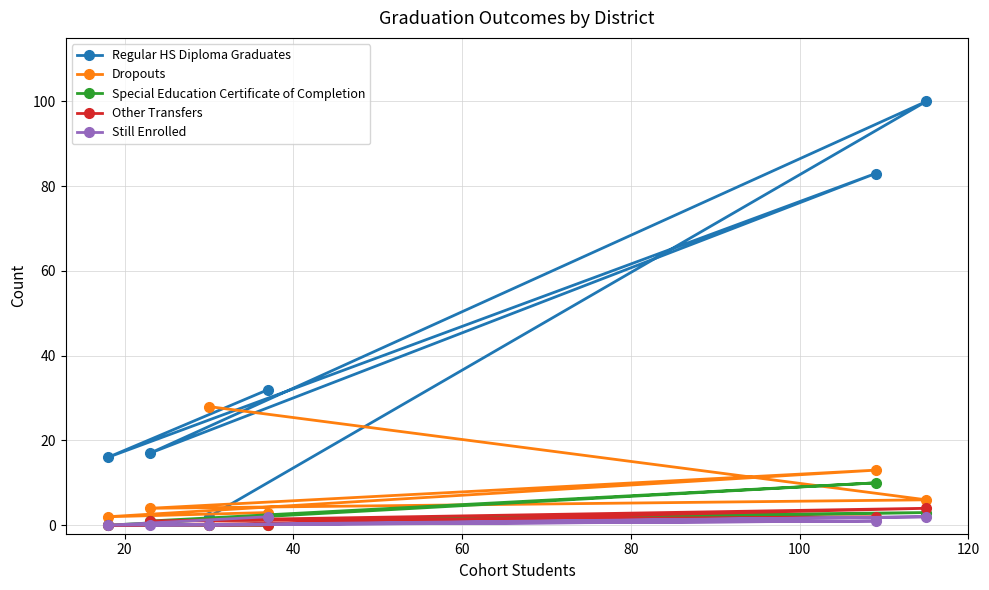

What is the highest value of the Dropouts series?

28